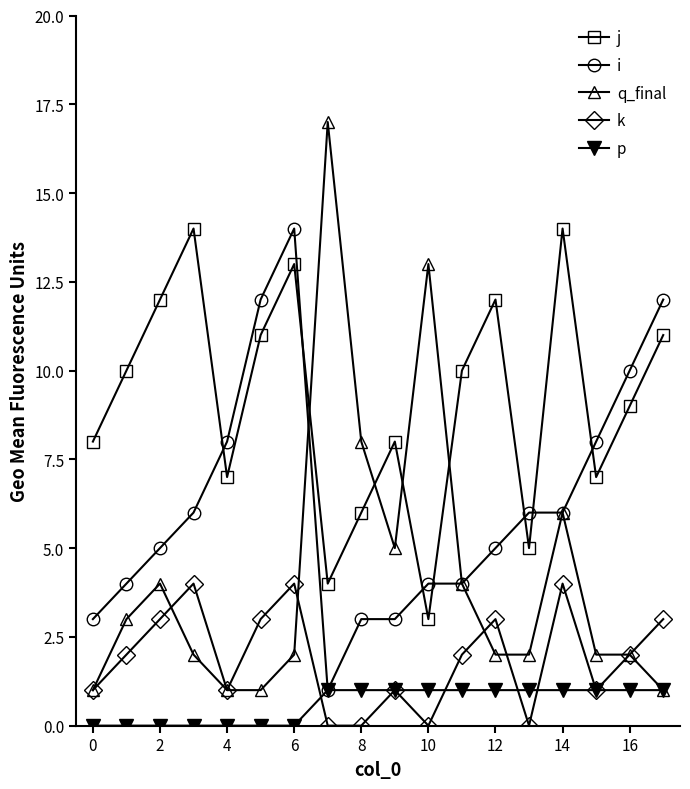

What is the value of the k point at the 3rd from the left?

3